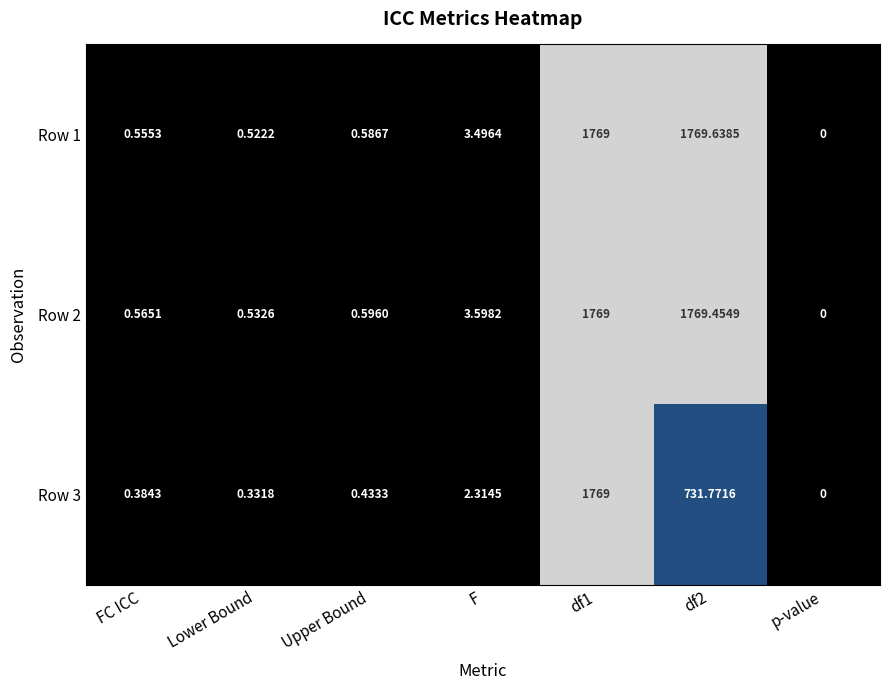

Which category has the lowest value in the Row 1 series?

p-value